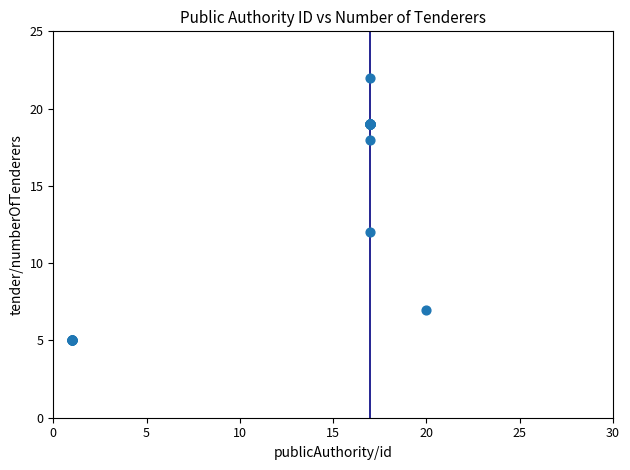

What Y value in the scatter plot is closest to 13?

12